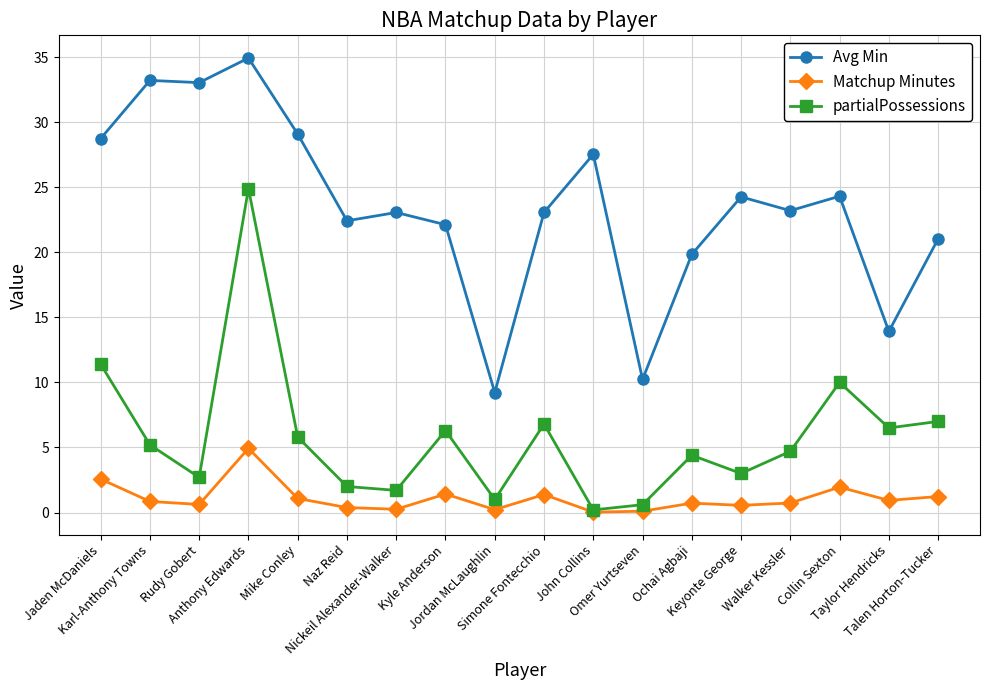

What value does the partialPossessions series have at Collin Sexton?

10.0